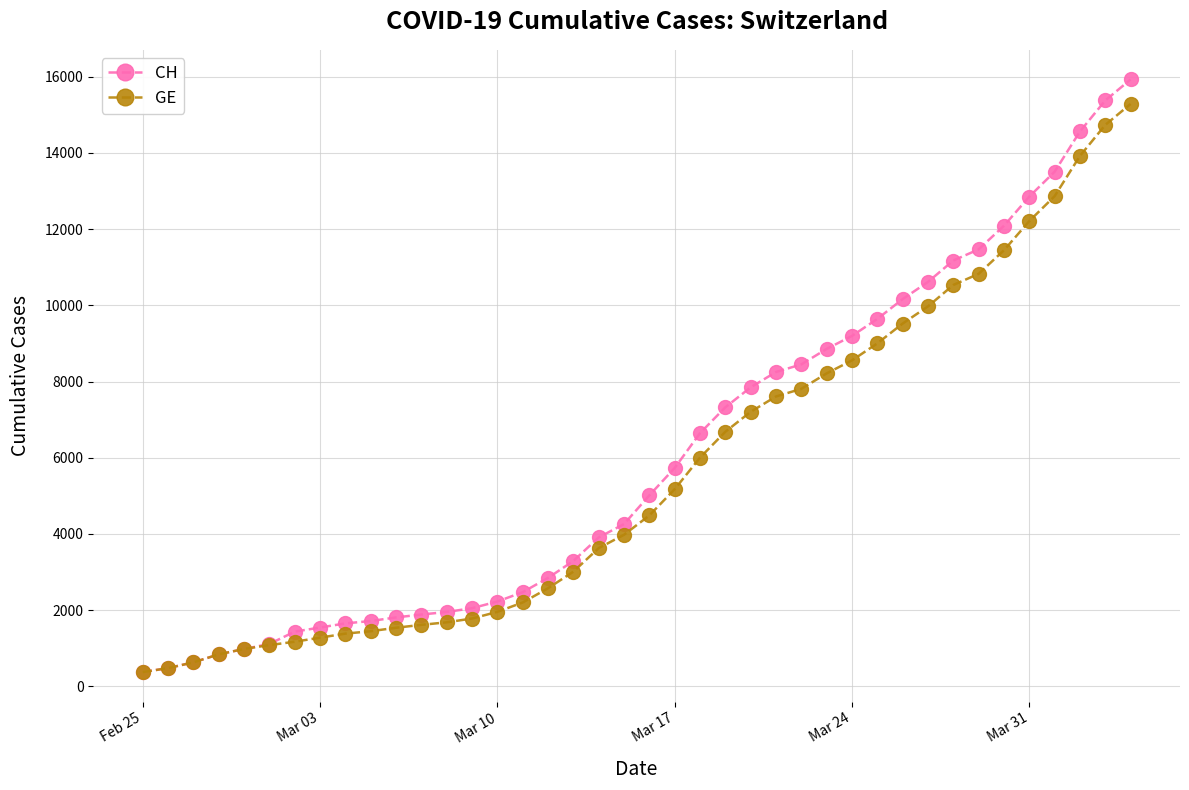

What is the value of the GE point at the 5th from the left?

981